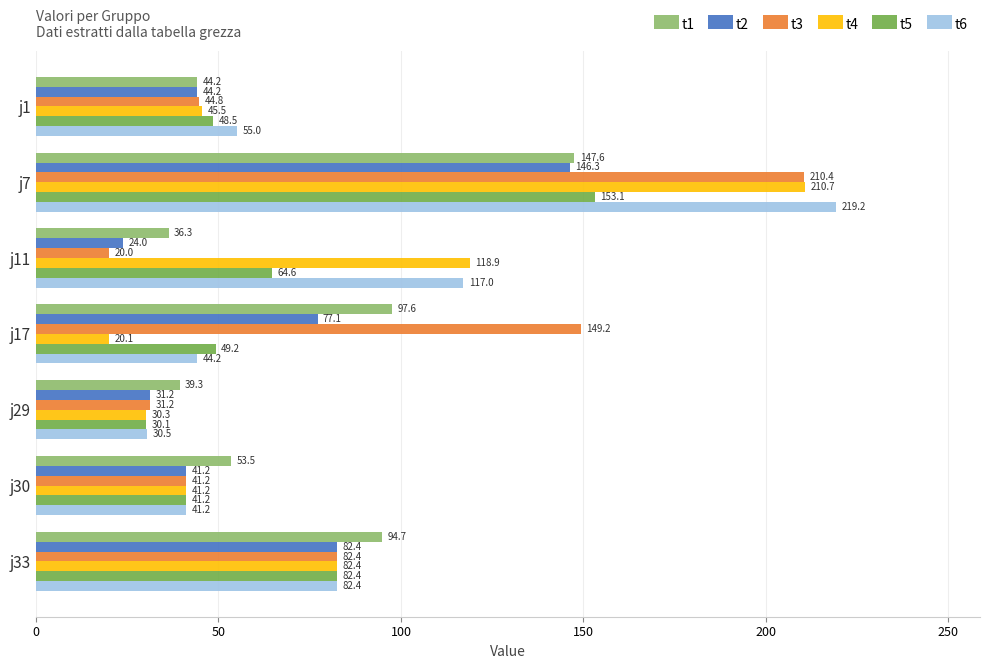

Is it true that t2 equals 82.4 at j33?

True